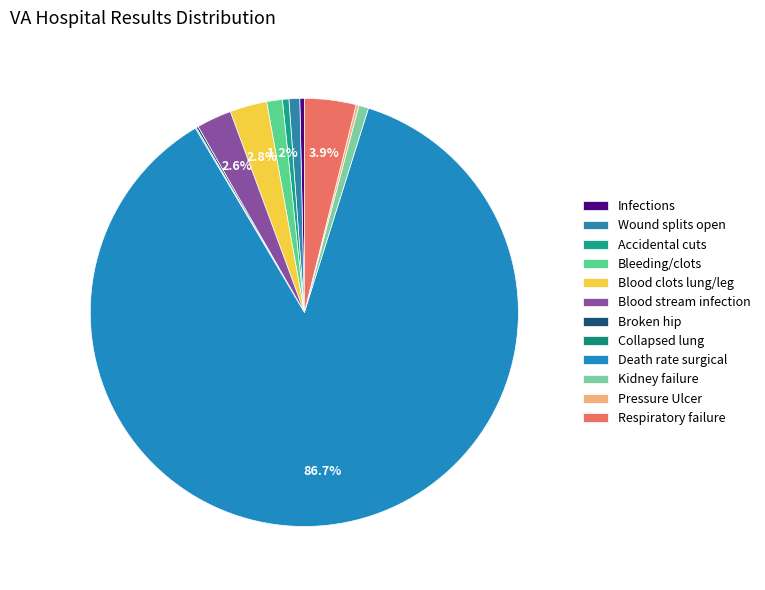

The Infections slice represents 0% of the pie. True or false?

True